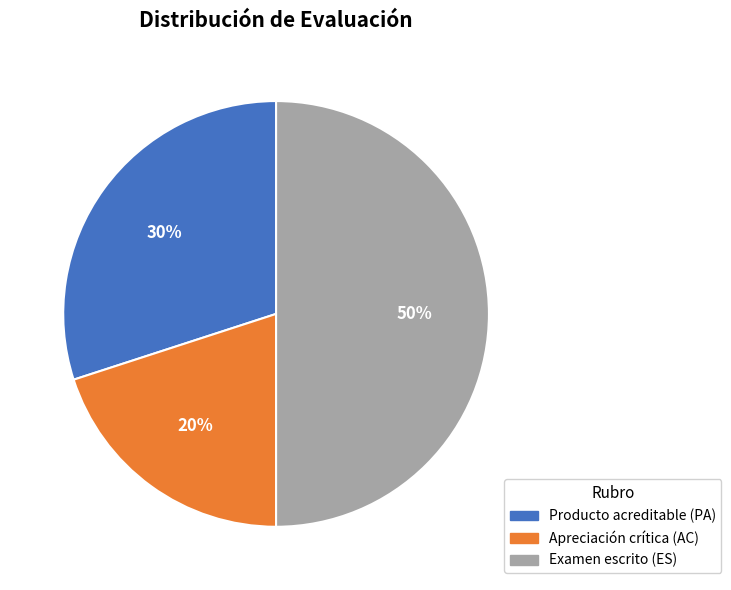

The Examen escrito (ES) slice represents 65% of the pie. True or false?

False